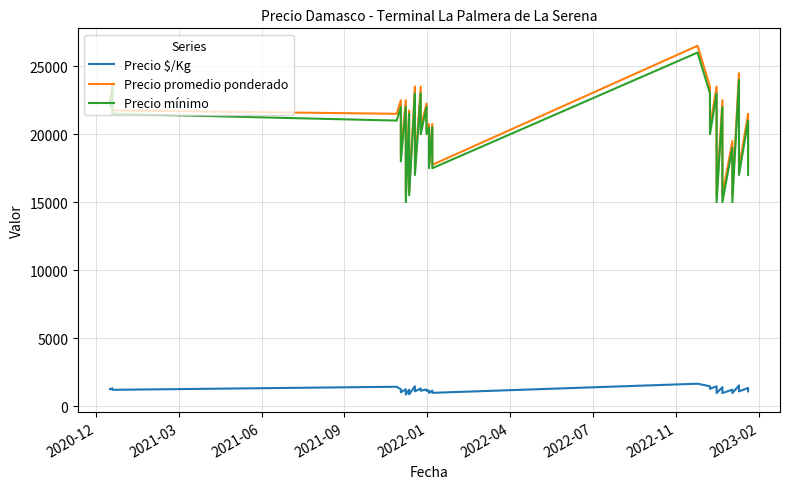

In Precio promedio ponderado, how many points are higher than both neighbors (excluding endpoints)?

15